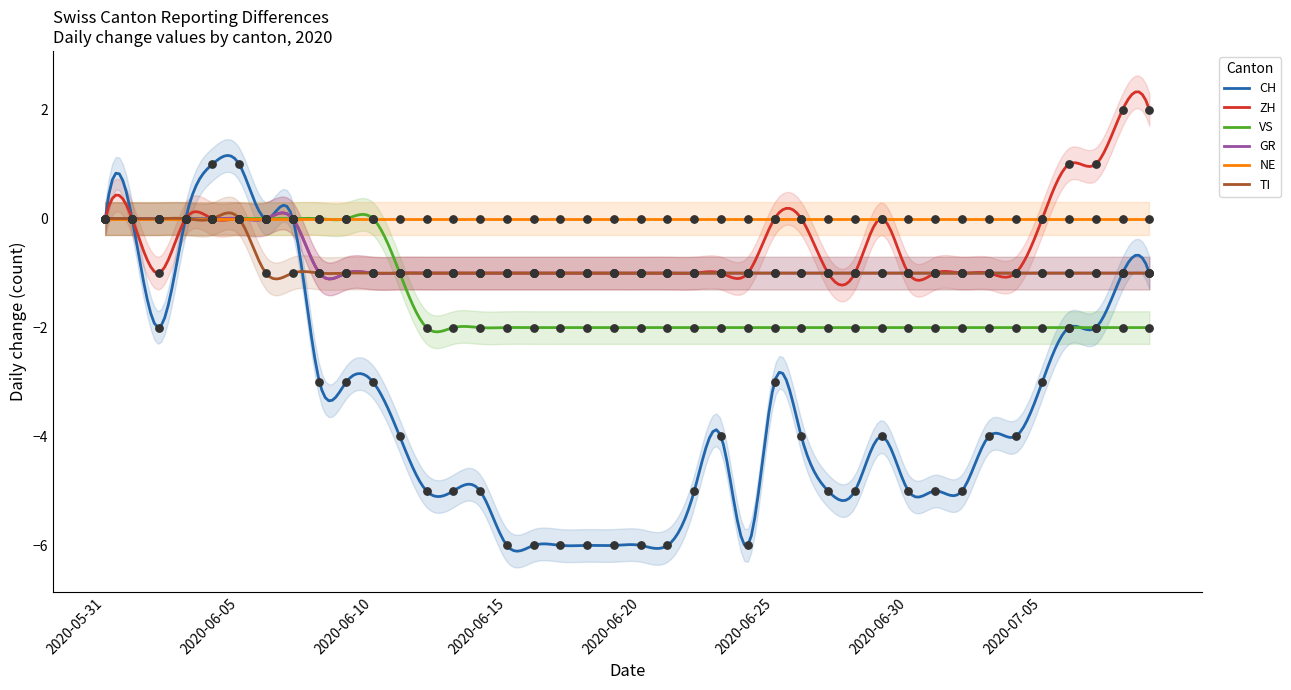

Is the value of GR at 2020-06-02 greater than the value of ZH at 2020-06-14?

Yes